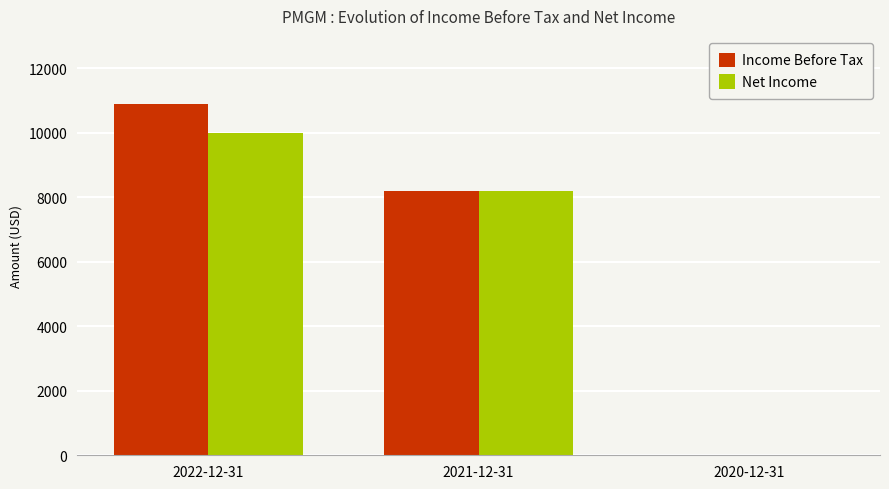

True or false: Income Before Tax has a value of 10900 at 2022-12-31.

True